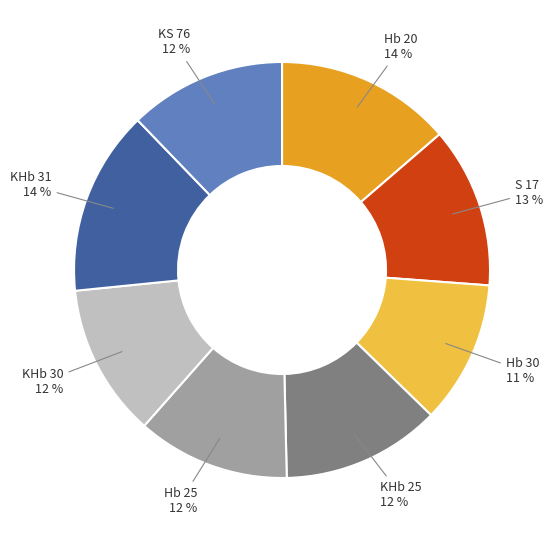

Between KHb 31 and KHb 30, which is larger?

KHb 31